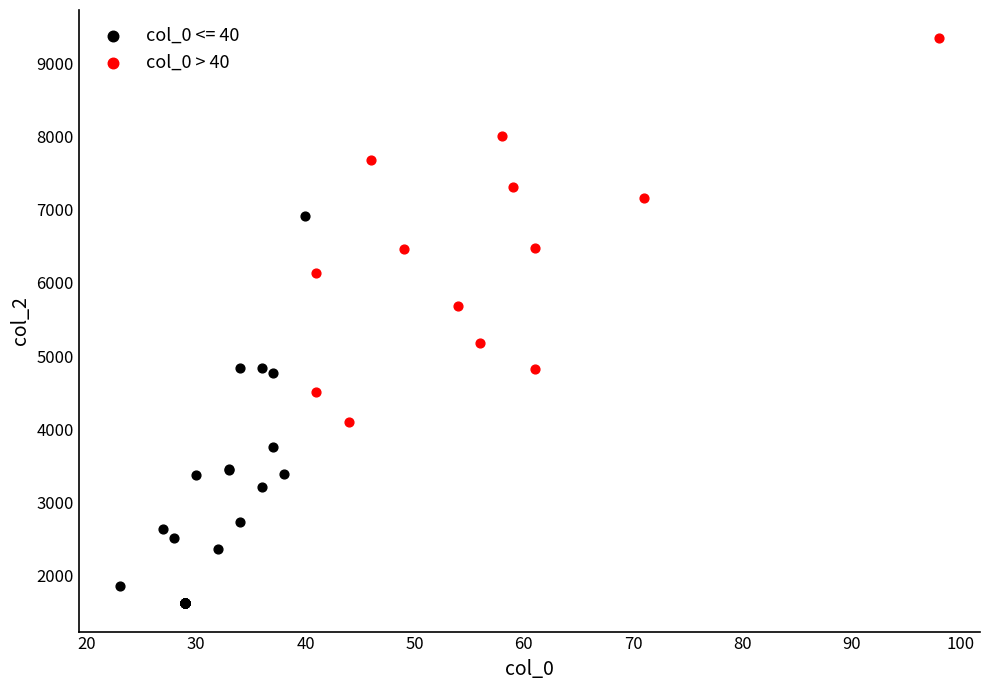

Which series contains the highest Y value?

col_0 > 40